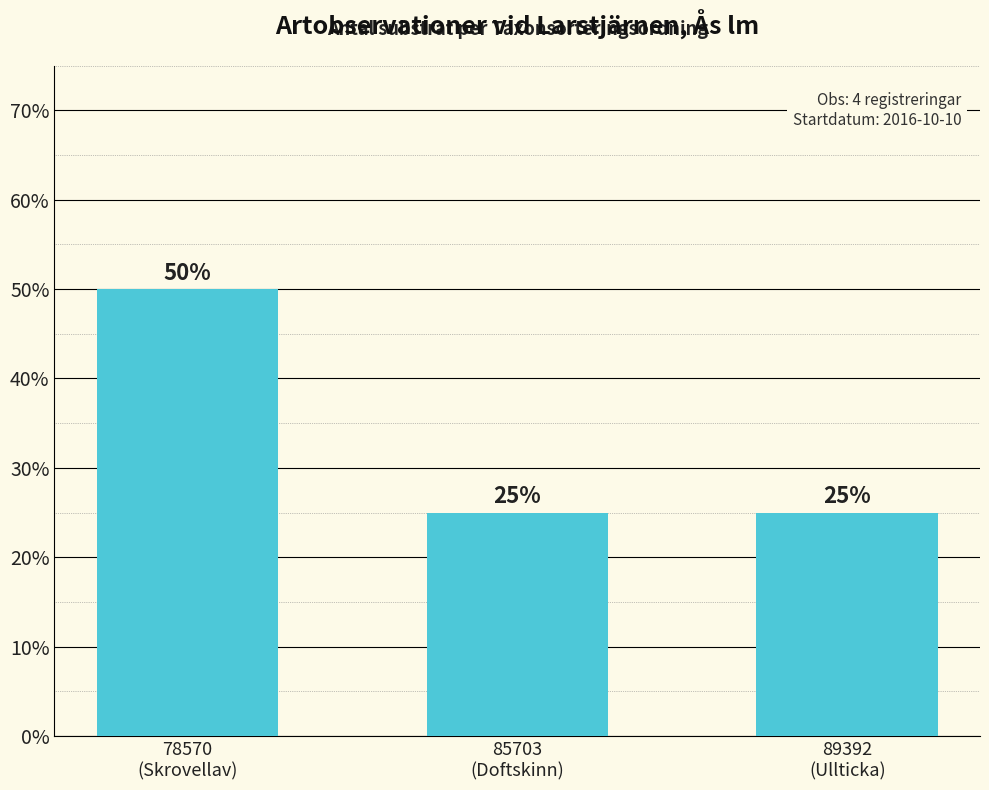

What is the minimum value shown in the chart?

25